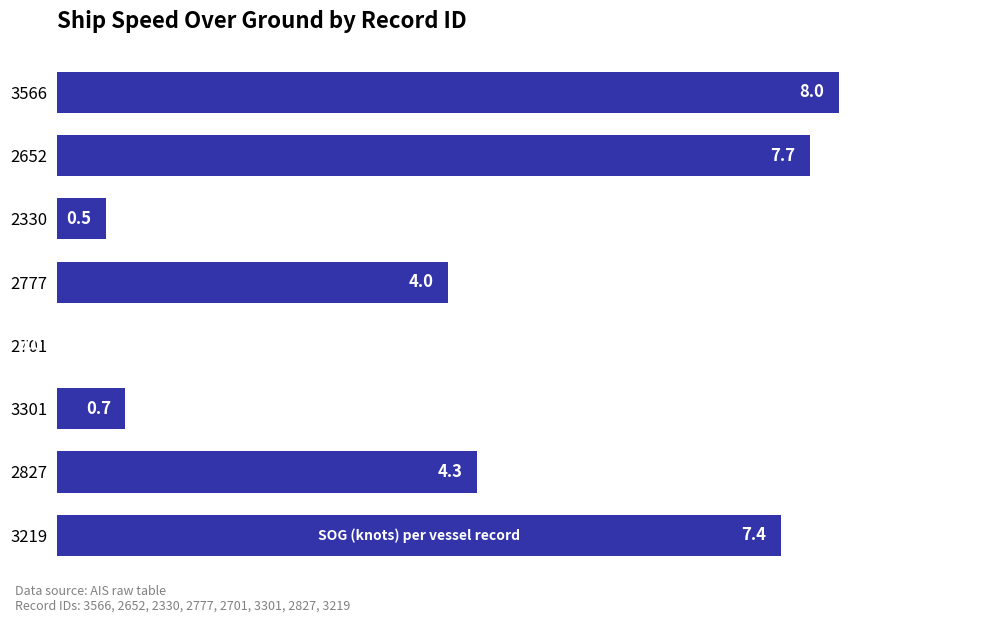

Approximately how many times larger is the value at 2827 compared to 3219?

0.6